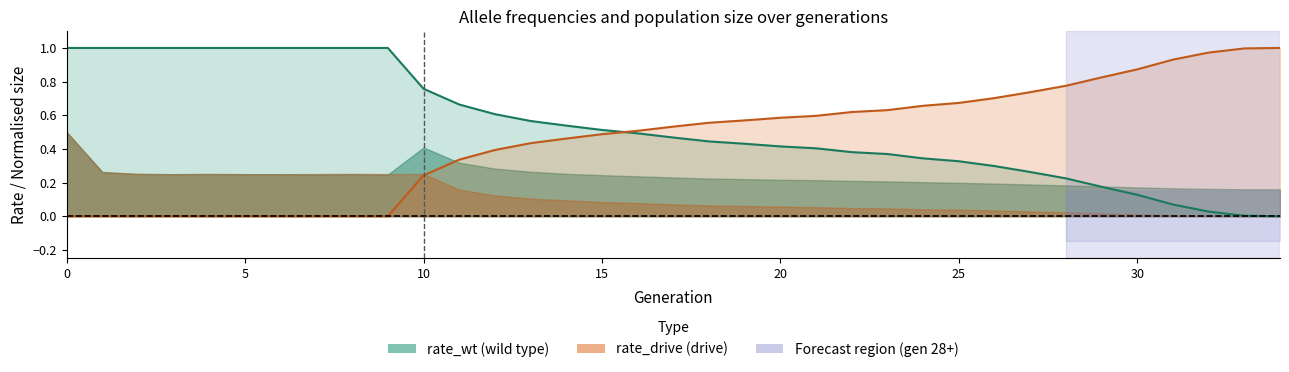

How many values in rate_drive are above zero?

25